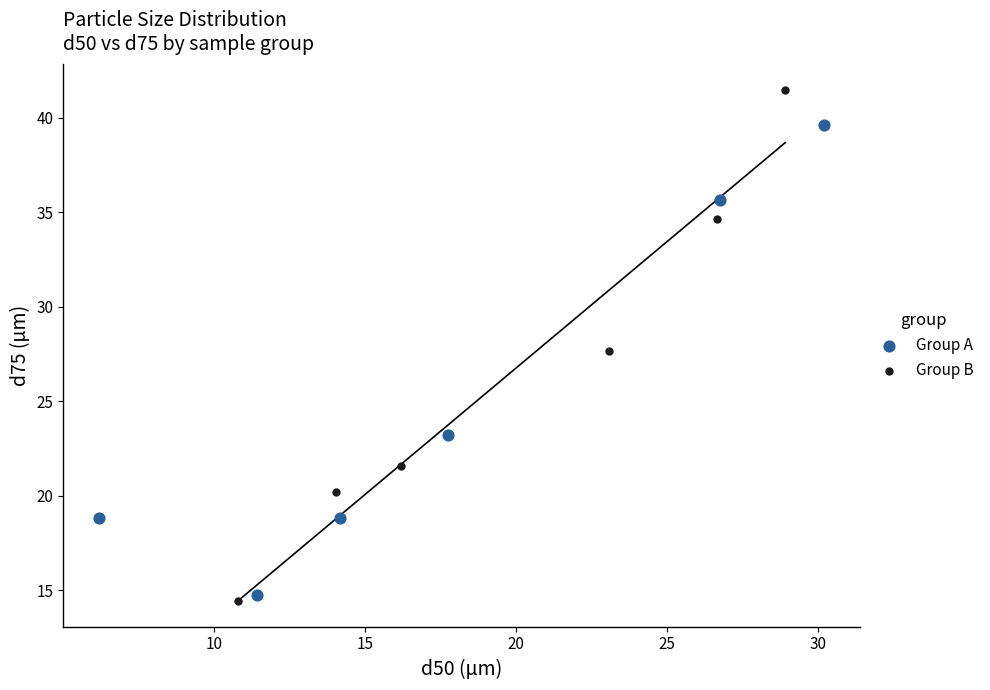

Which series contains the highest Y value?

Group B